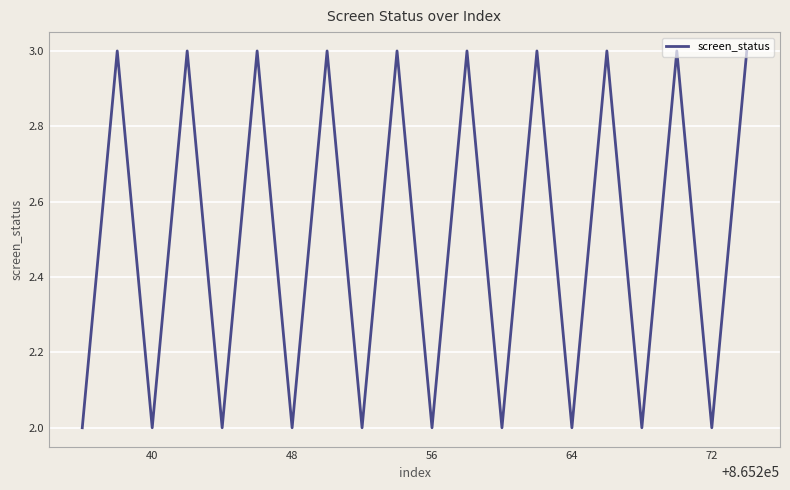

How many interior local valleys (lower than both neighbors) does the data have?

9